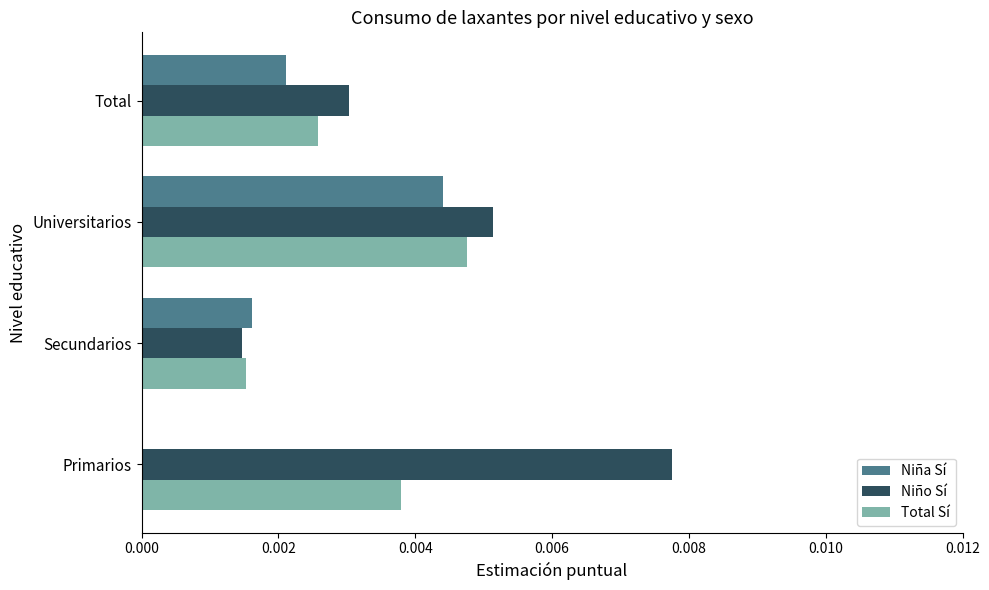

Which series has the largest total across all categories?

Niño Sí